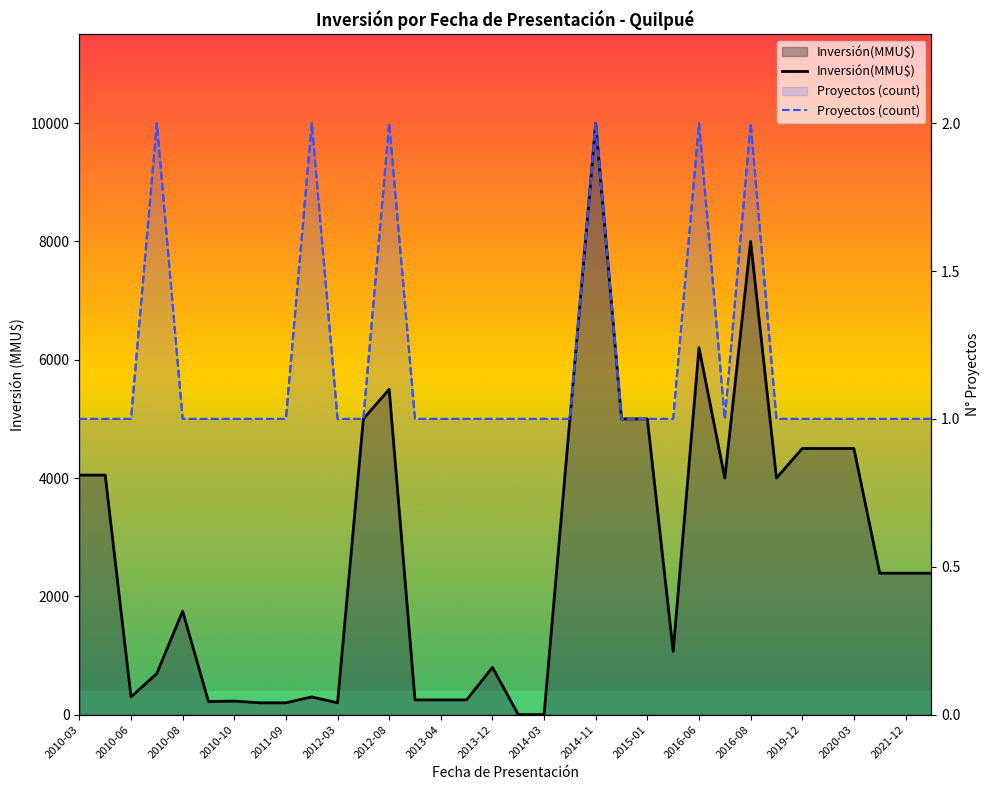

List the series in order of their overall mean, lowest first.

Proyectos (count), Inversión(MMU$)